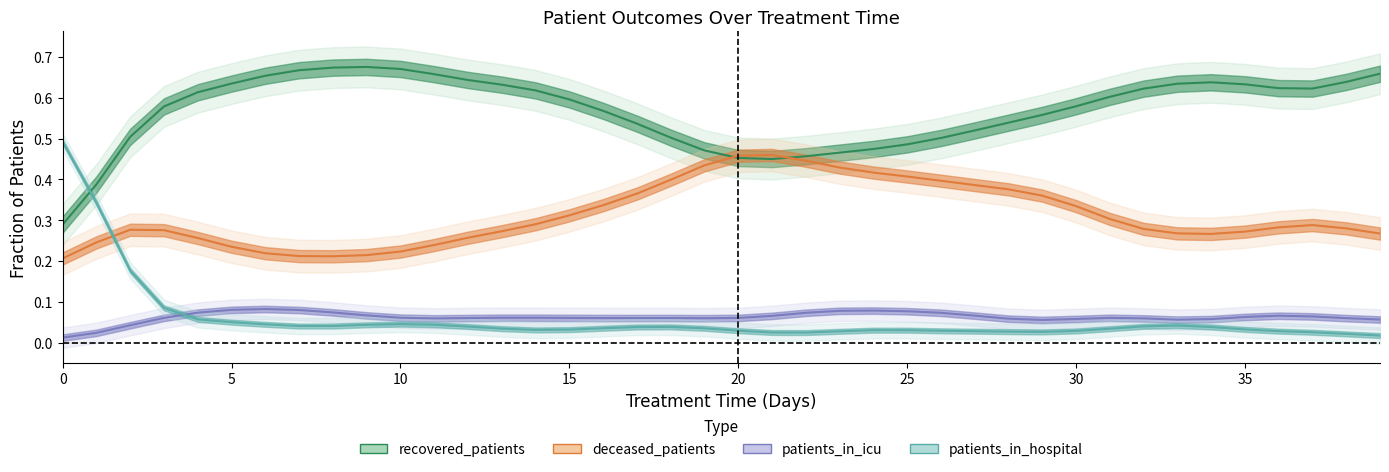

In patients_in_hospital, how many points are higher than both neighbors (excluding endpoints)?

4